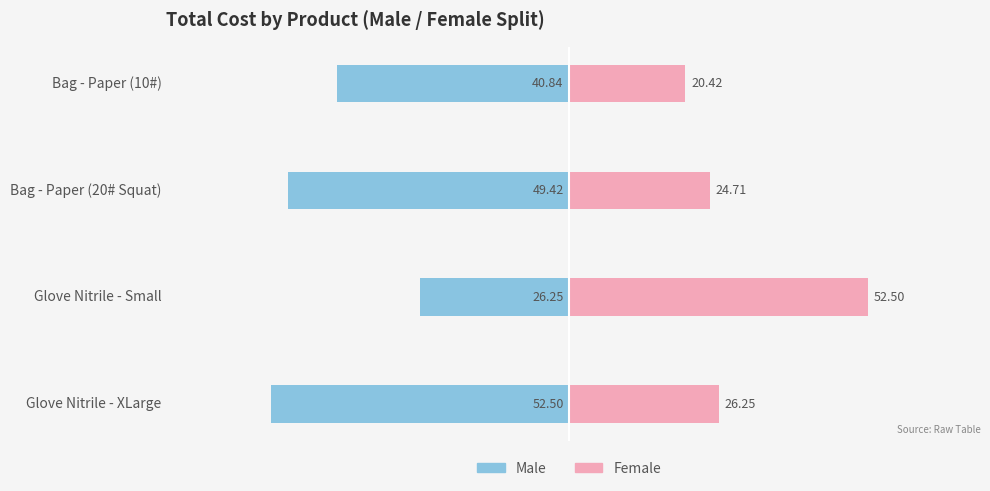

What is the minimum value for Male?

-52.5